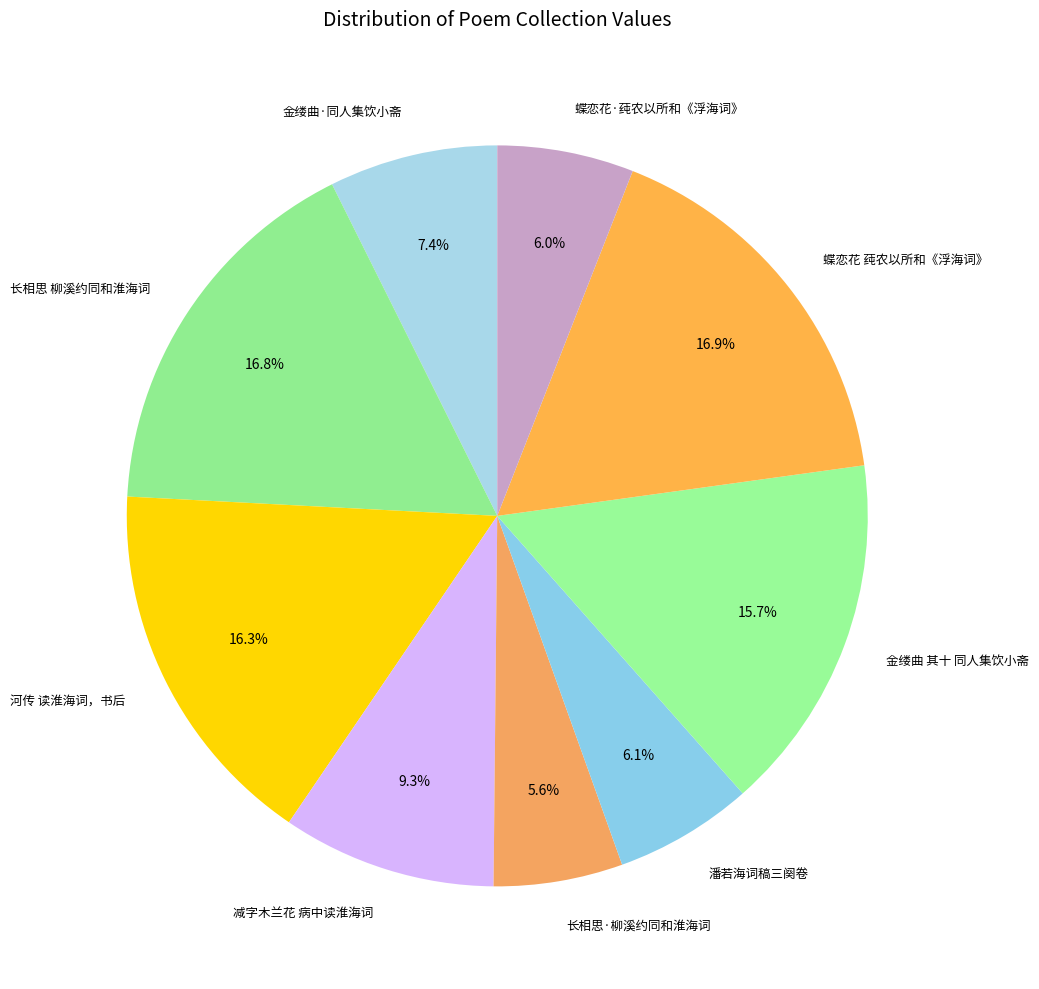

Between 金缕曲 其十 同人集饮小斋 and 长相思 柳溪约同和淮海词, which is larger?

长相思 柳溪约同和淮海词